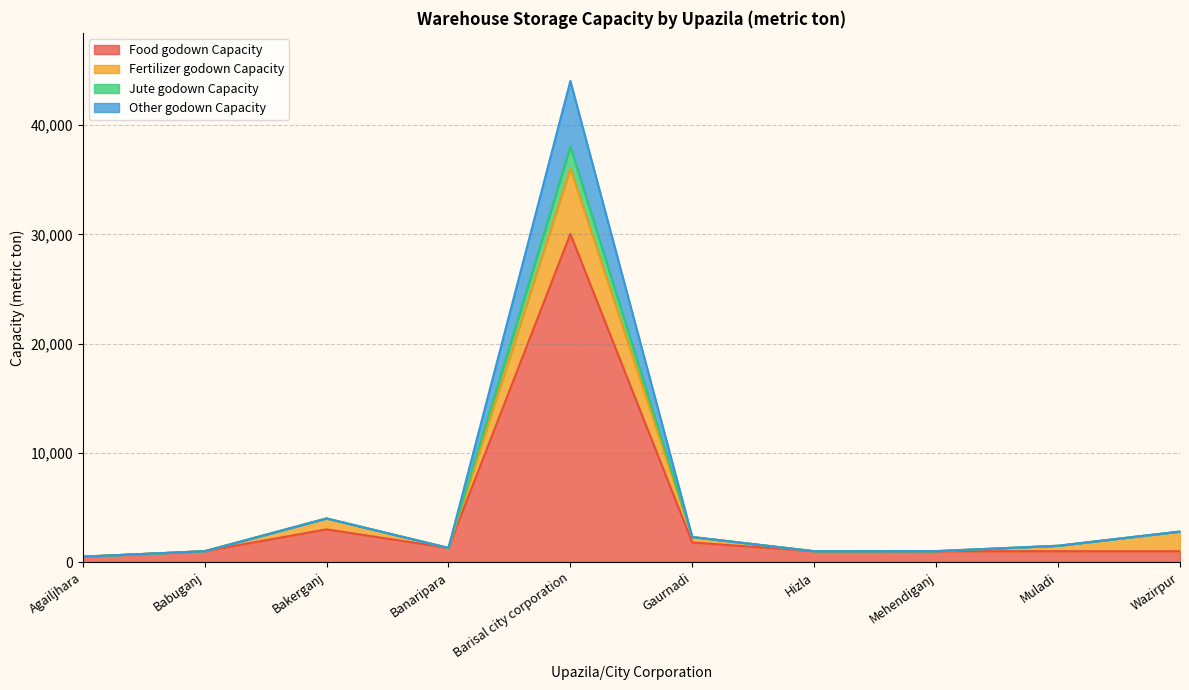

What is the maximum value for Food godown Capacity?

30050.0